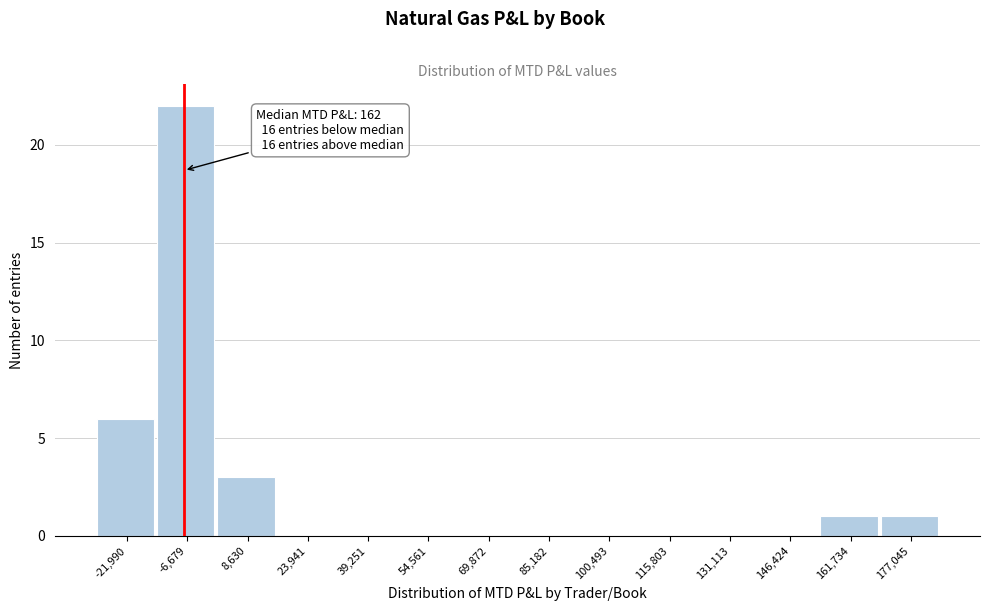

Reading left to right, extract all data points from this chart.

-21,990=6	-6,679=22	8,630=3	23,941=0	39,251=0	54,561=0	69,872=0	85,182=0	100,493=0	115,803=0	131,113=0	146,424=0	161,734=1	177,045=1